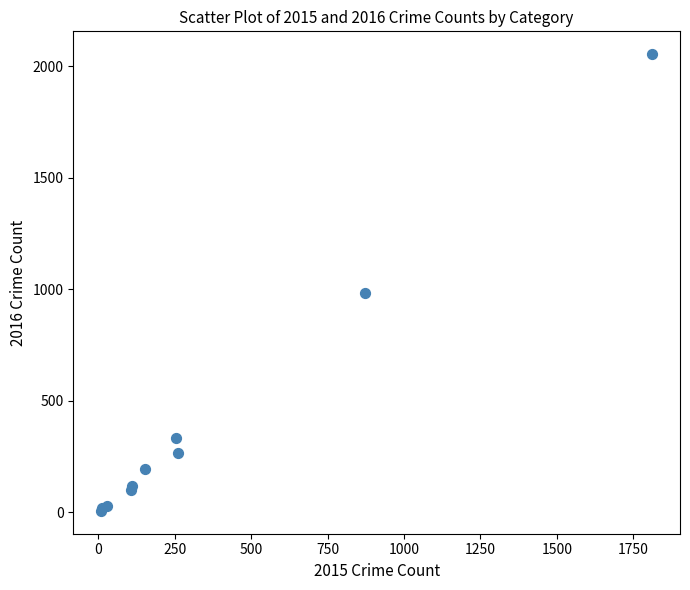

What Y value in the scatter plot is closest to 1030?

984